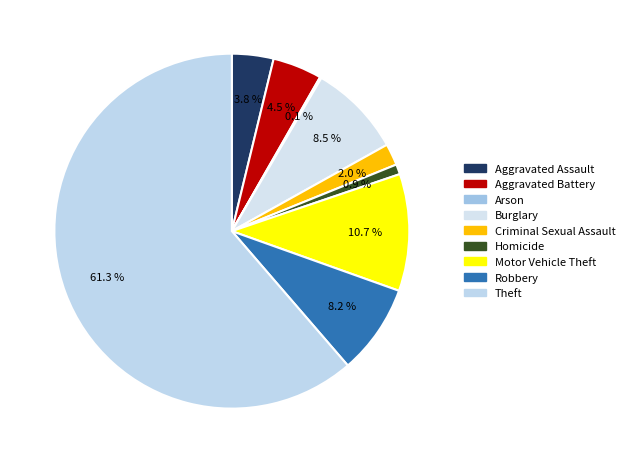

Is it true that Robbery is 8% of the pie?

True